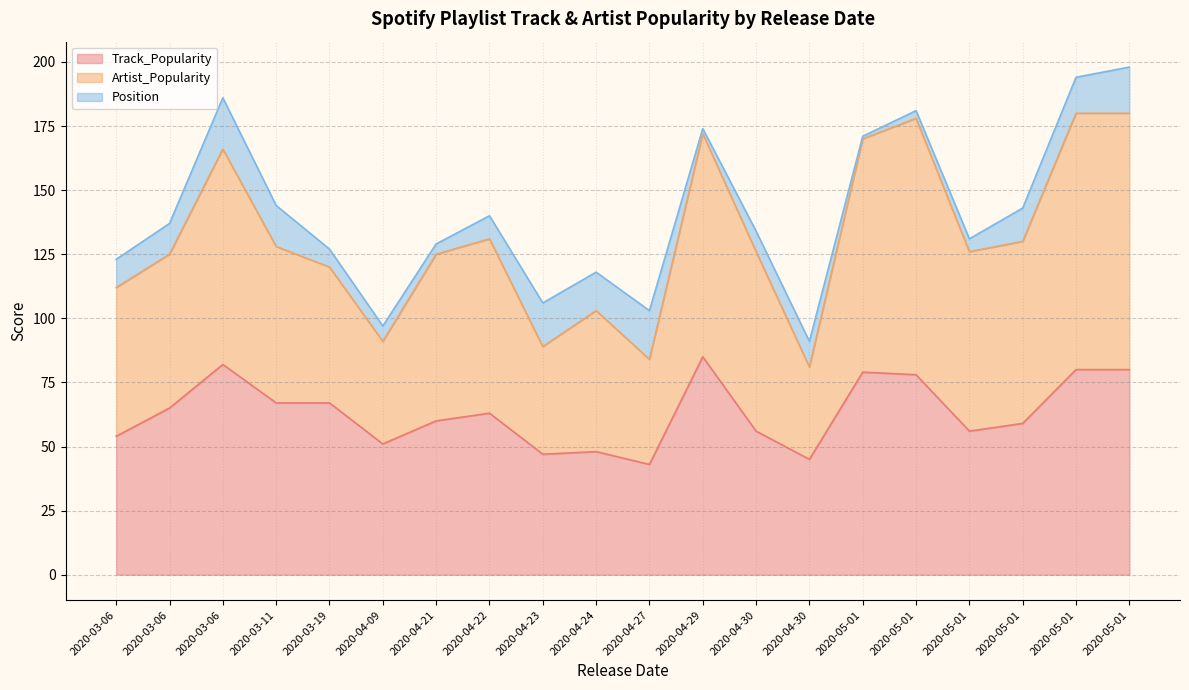

Which series has the widest spread of values?

Artist_Popularity